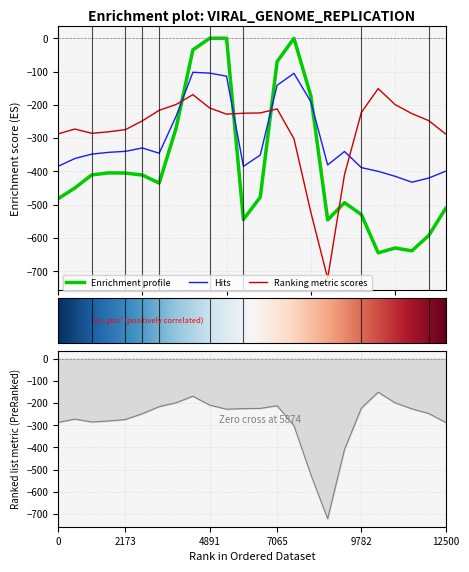

Reading left to right, what are all the values shown in this chart?

row_0: -482.0	-449.5	-410.3	-404.4	-404.9	-410.8	-435.0	-270.7	-35.0	0.0	0.0	-544.3	-477.2	-70.2	-0.3	-172.8	-545.4	-493.8	-529.6	-644.5	-629.9	-638.4	-592.3	-511.3
row_1: -384.6	-361.1	-347.9	-342.7	-339.6	-329.5	-345.2	-234.9	-102.3	-104.8	-114.0	-384.7	-350.8	-141.2	-105.5	-190.4	-380.5	-340.1	-388.5	-399.7	-414.5	-432.4	-419.9	-399.4
row_2: -287.1	-272.7	-285.5	-281.0	-274.4	-248.1	-216.4	-199.0	-169.5	-209.6	-228.0	-225.2	-224.3	-212.2	-301.9	-522.2	-721.2	-409.5	-223.1	-151.1	-199.2	-226.4	-247.4	-287.5